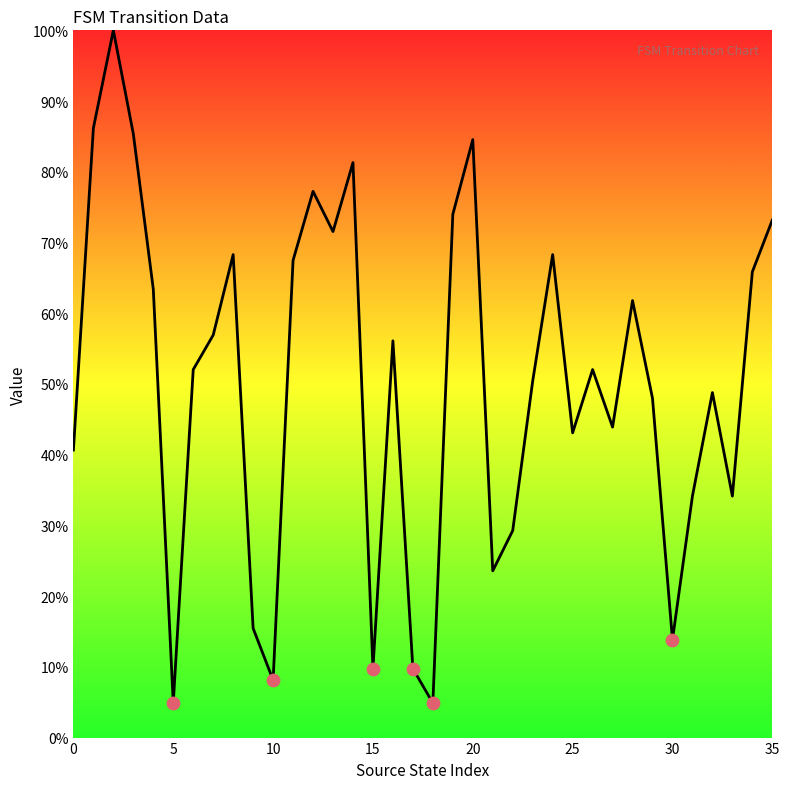

What is the difference between the maximum and minimum values?

95.1